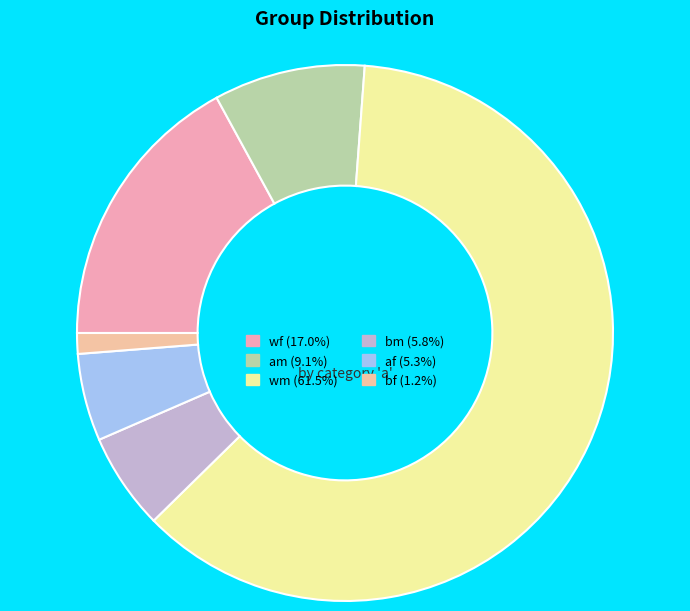

Which category has the smallest portion of the pie?

bf